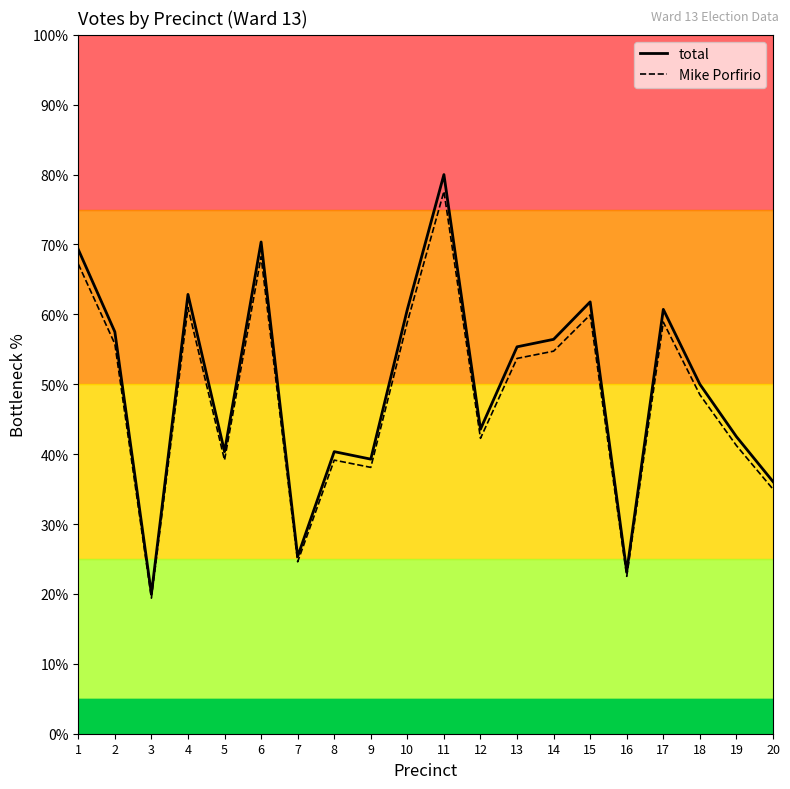

At which category does the chart reach its minimum across all series?

3